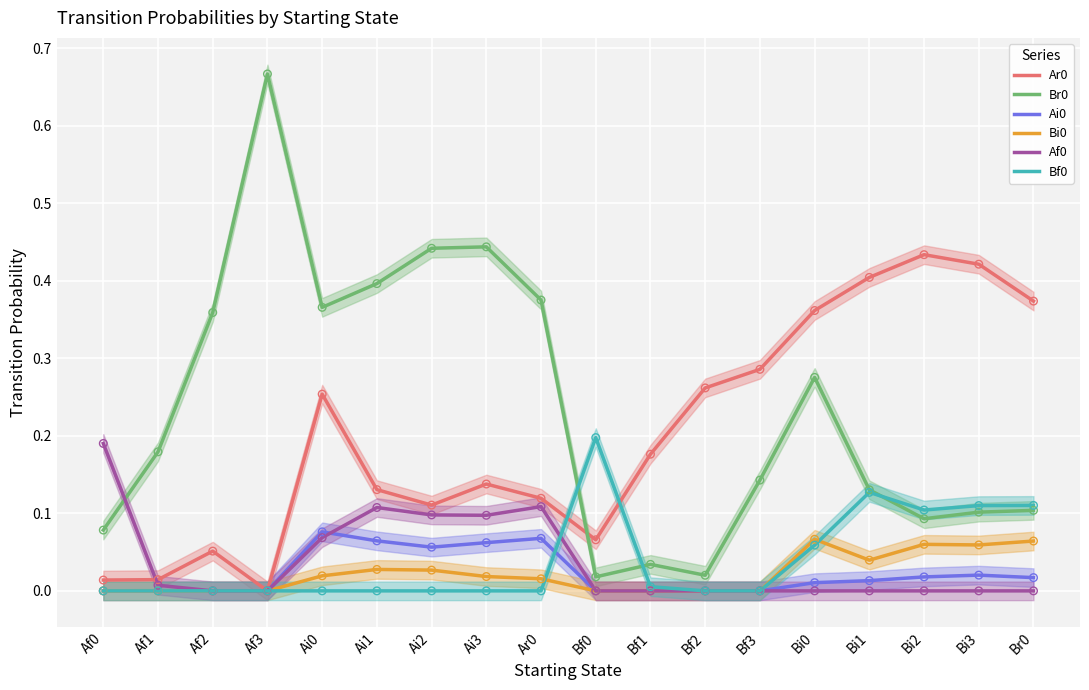

Is the value of Bf0 at Bf1 greater than the value of Bi0 at Af1?

Yes